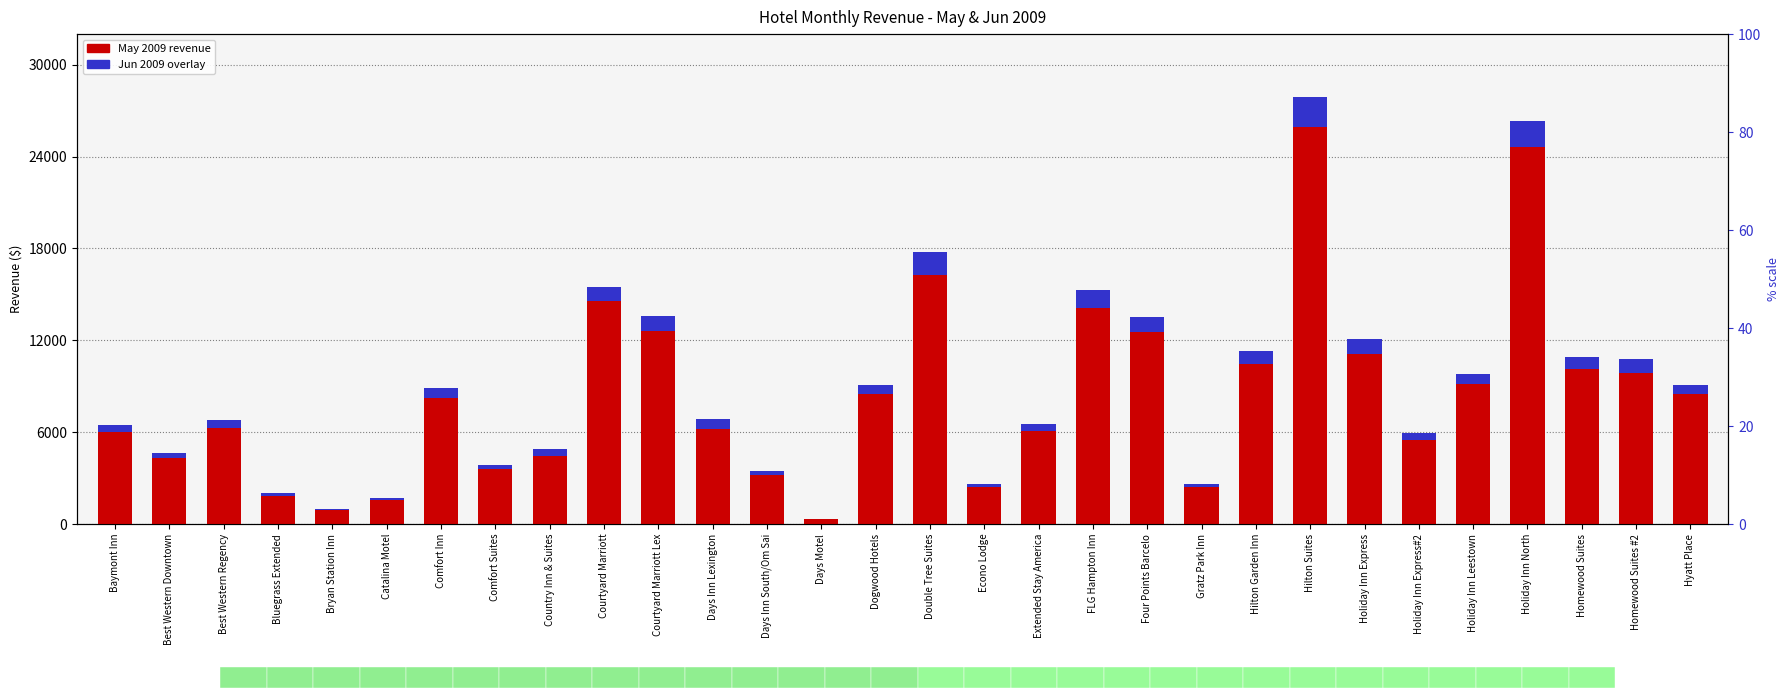

The value of Jun 2009 at Gratz Park Inn is 243.1. True or false?

False